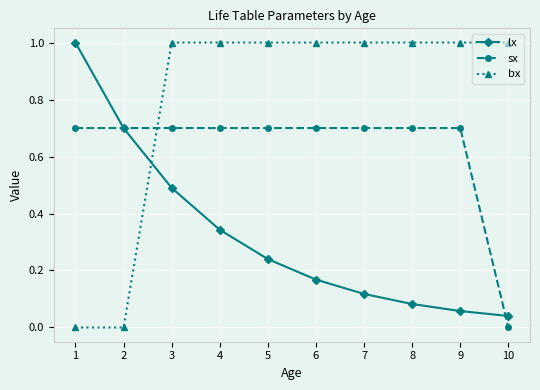

At which label does sx reach its minimum?

10